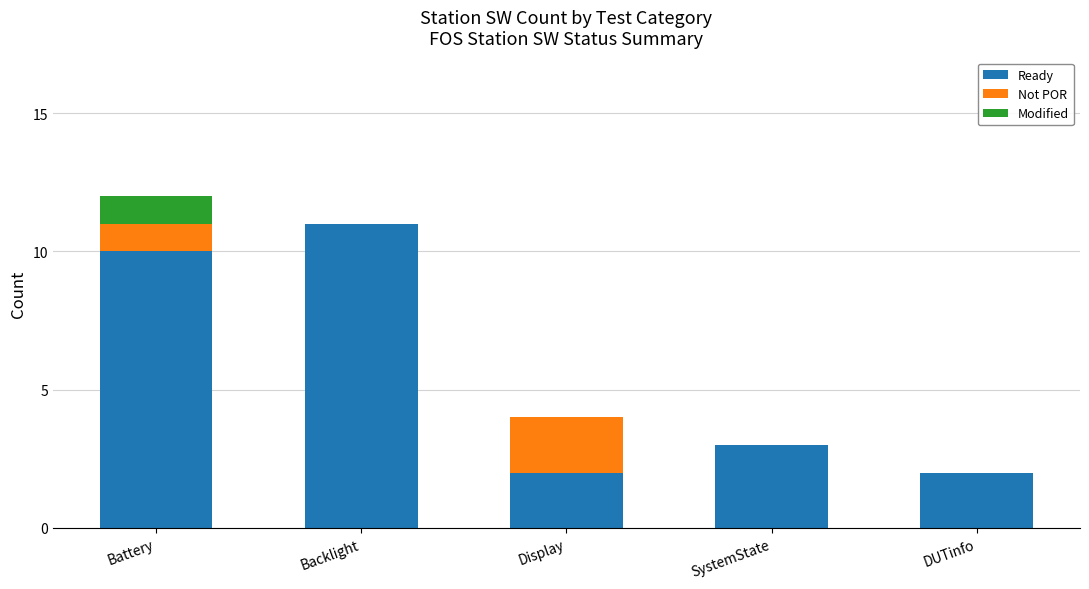

At which label does Ready first exceed 3?

Battery